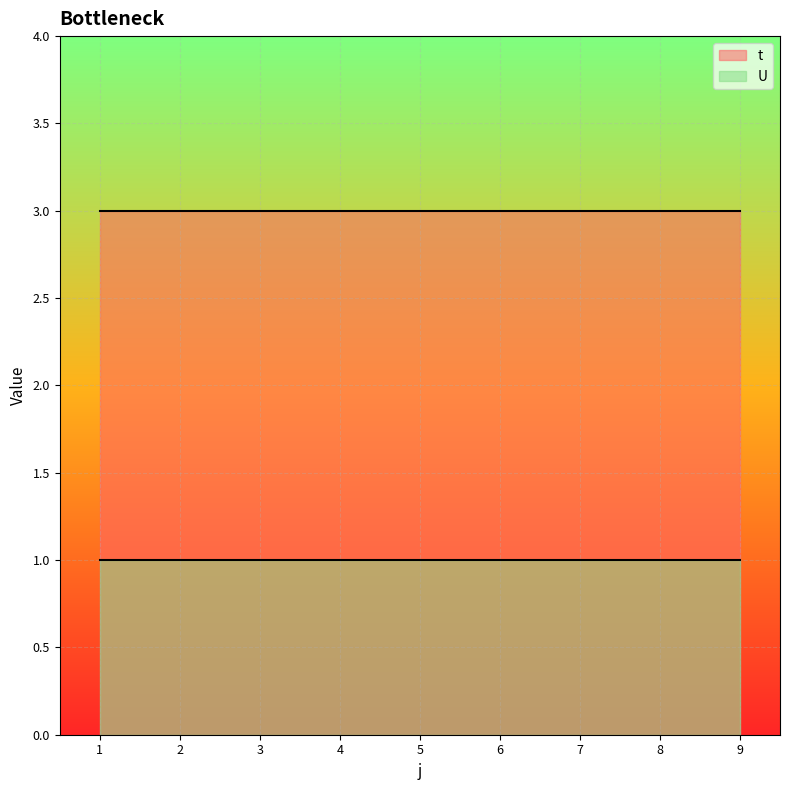

Which series changed the most between 3 and 8?

t